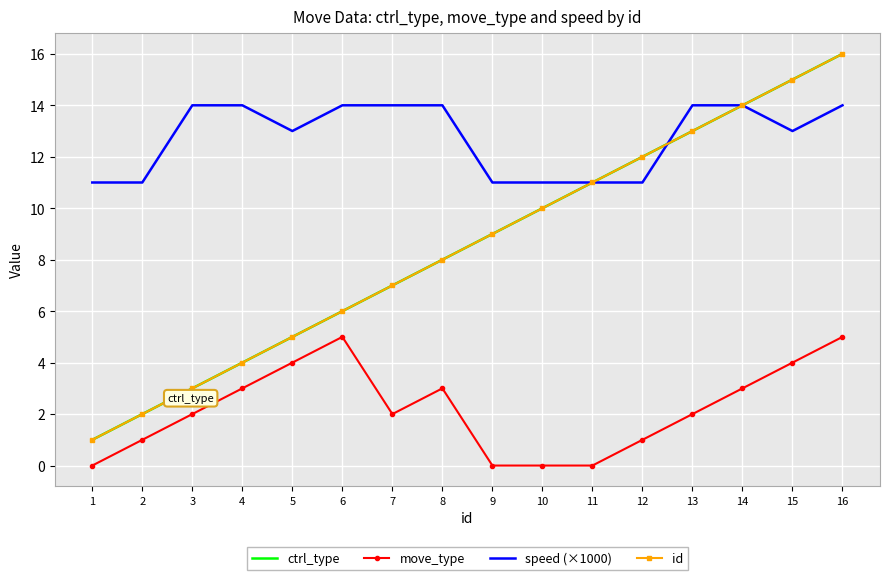

What is the total value across all series at 7?

30